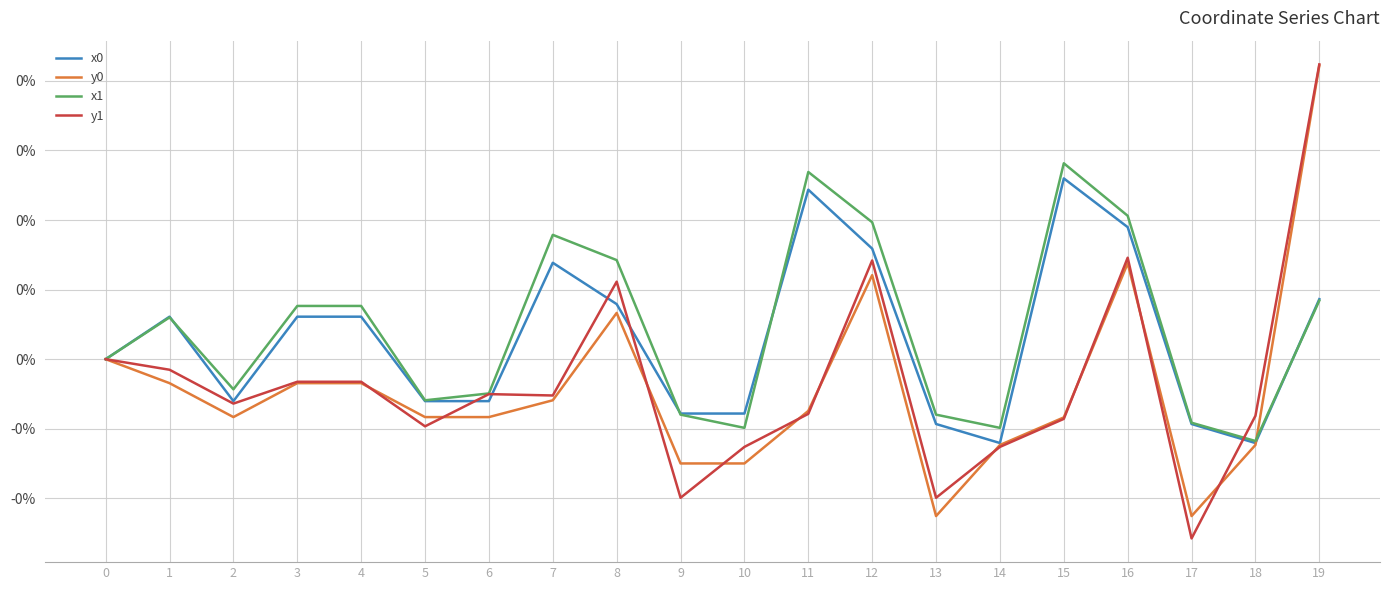

At which label does y0 first exceed 0?

8